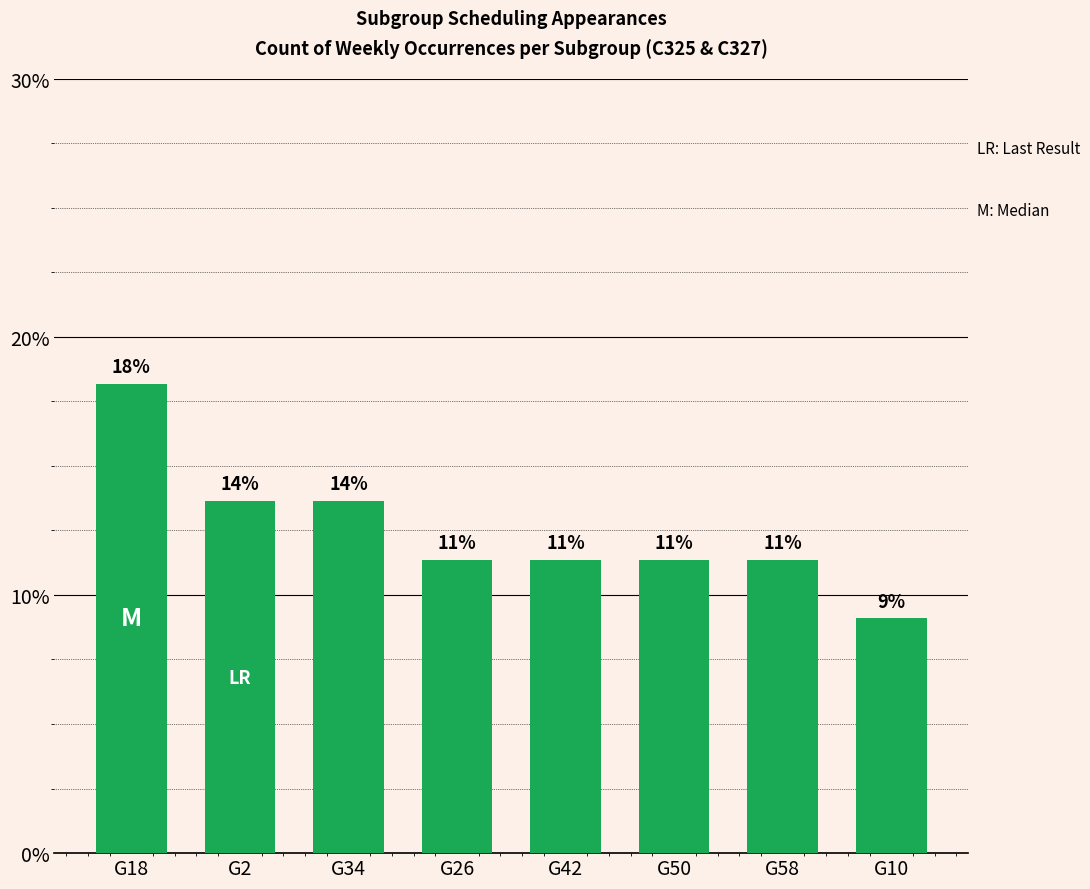

The chart shows a value of 0.2 at G50. True or false?

False